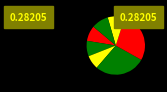

Which category has the biggest portion of the pie?

ocds-mfx54g-4